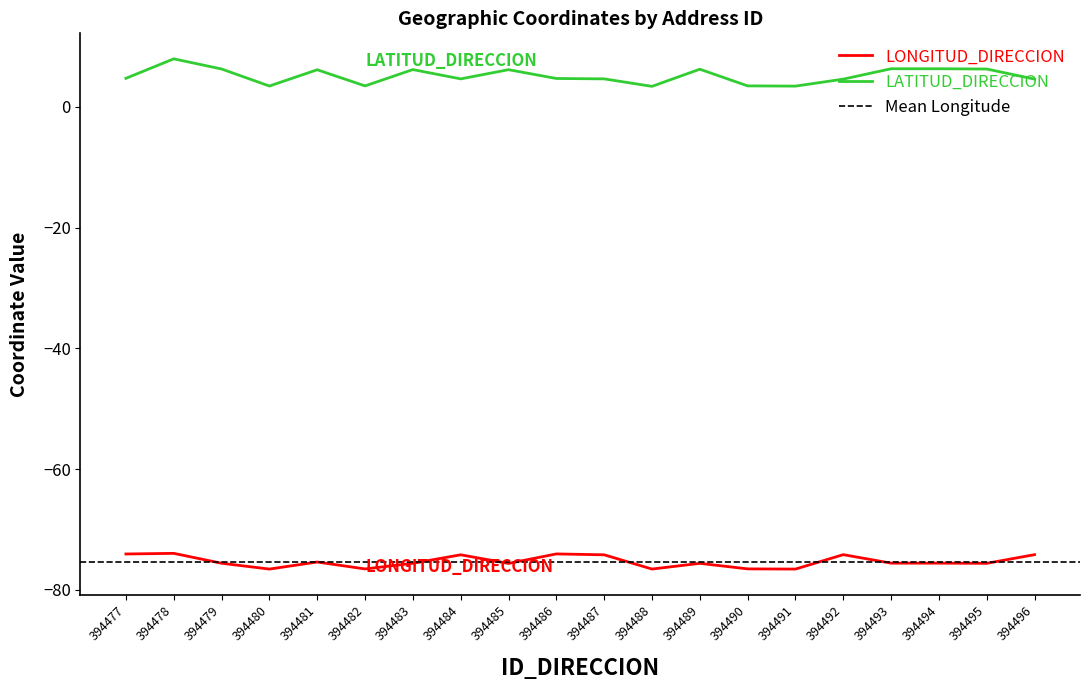

How many lines are shown in the chart?

2